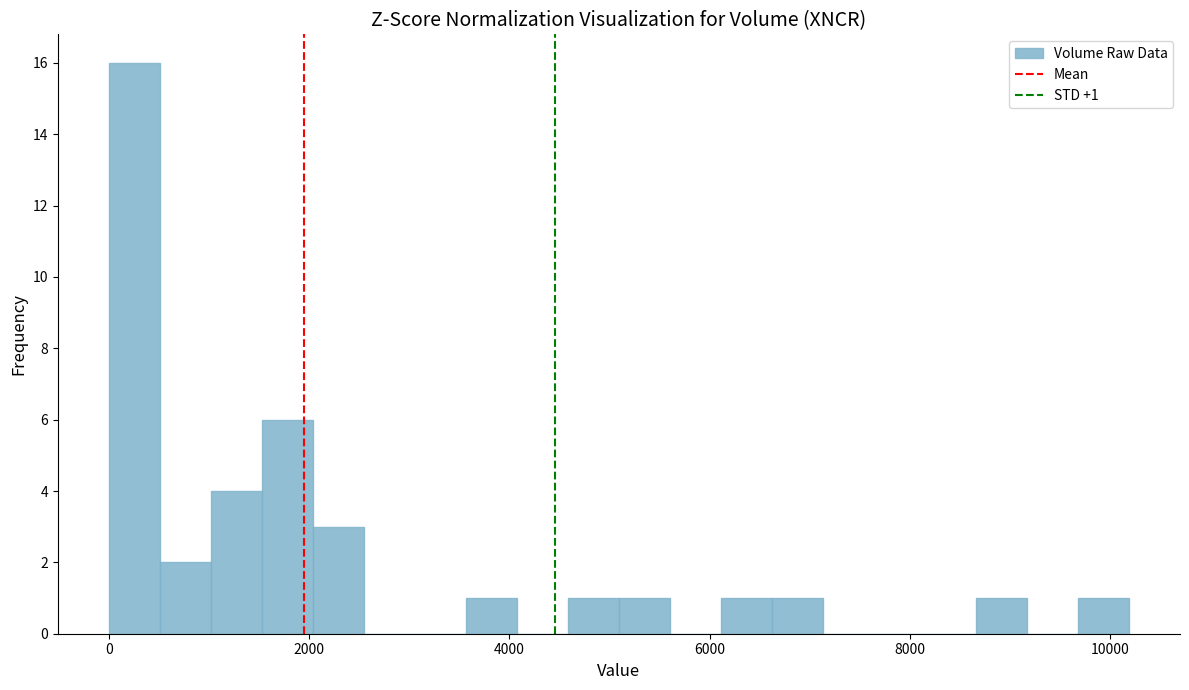

Around what value on the x-axis is the tallest bar? Give the approximate position of its centre, as read against the axis.

200